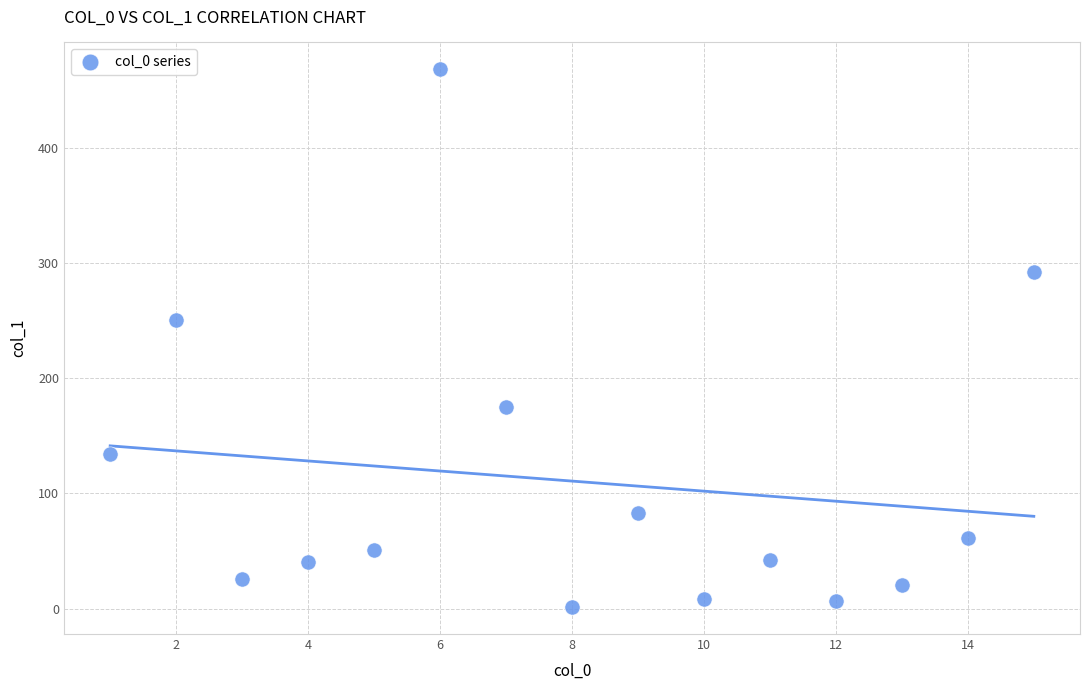

What is the range of X values (max minus min)?

14.0